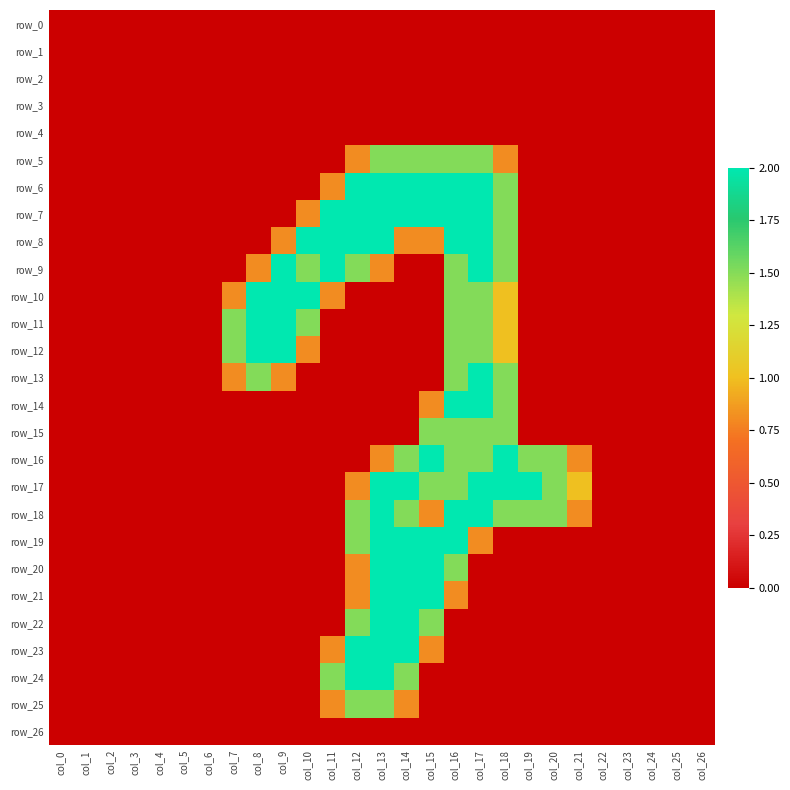

List the labels in order of row_25 value, largest first.

col_12, col_13, col_11, col_14, col_0, col_1, col_2, col_3, col_4, col_5, col_6, col_7, col_8, col_9, col_10, col_15, col_16, col_17, col_18, col_19, col_20, col_21, col_22, col_23, col_24, col_25, col_26